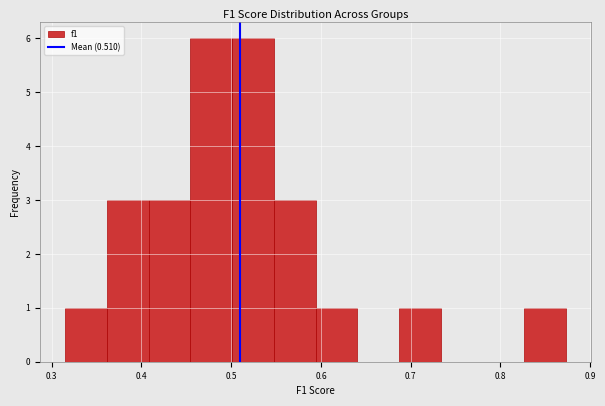

Reading left to right, list every bar in this chart as the range it spans on the x-axis followed by its height. Neither the bar edges nor the heights are printed on the chart, so give them approximately, as read against the axes.

0.31 to 0.36: 1
0.36 to 0.41: 3
0.41 to 0.45: 3
0.45 to 0.50: 6
0.50 to 0.55: 6
0.55 to 0.59: 3
0.59 to 0.64: 1
0.64 to 0.69: 0
0.69 to 0.73: 1
0.73 to 0.78: 0
0.78 to 0.83: 0
0.83 to 0.87: 1